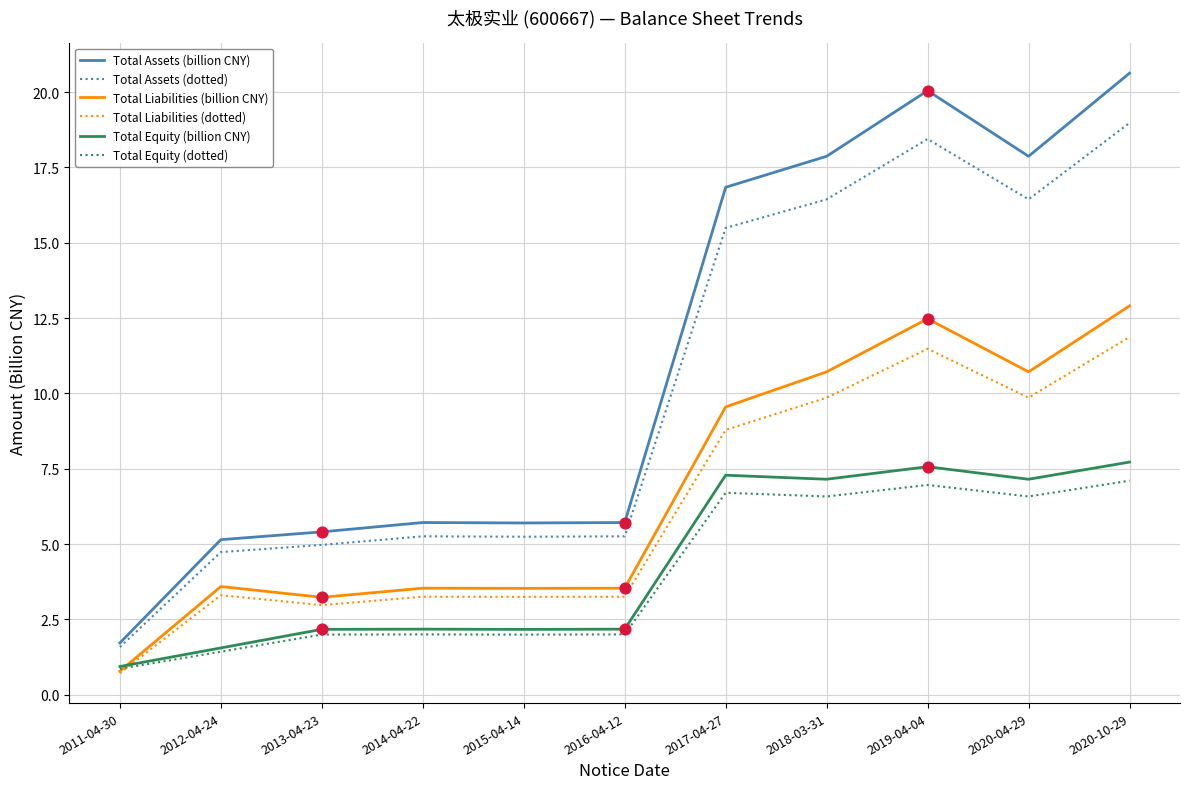

What is the spread (max minus min) of values at 2014-04-22?

3.7